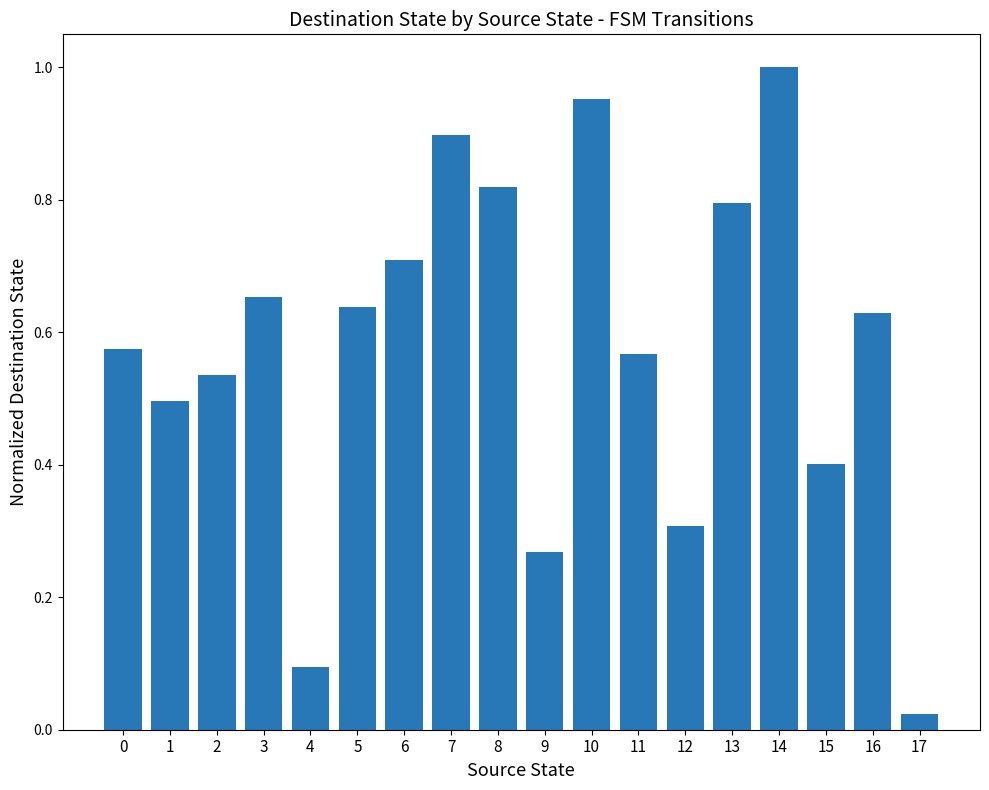

The chart shows a value of 0.5 at 2. True or false?

True